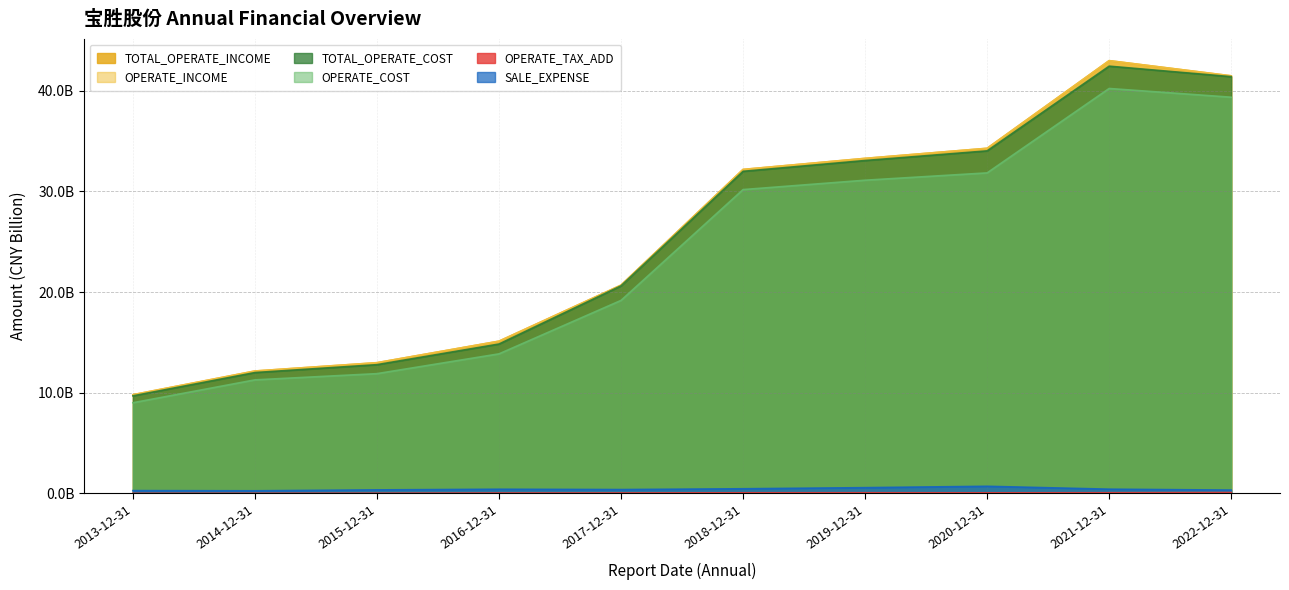

Reading left to right, extract all data points from this chart.

TOTAL_OPERATE_INCOME: 9.8	12.2	13.0	15.1	20.7	32.2	33.3	34.3	43.0	41.5
OPERATE_INCOME: 9.8	12.2	13.0	15.1	20.7	32.2	33.3	34.3	43.0	41.5
TOTAL_OPERATE_COST: 9.7	12.0	12.8	14.8	20.6	32.0	33.1	34.0	42.4	41.4
OPERATE_COST: 9.0	11.3	11.9	13.9	19.2	30.2	31.1	31.8	40.2	39.4
OPERATE_TAX_ADD: 0.0	0.0	0.0	0.0	0.0	0.1	0.1	0.1	0.1	0.1
SALE_EXPENSE: 0.3	0.3	0.4	0.4	0.4	0.5	0.6	0.7	0.4	0.3